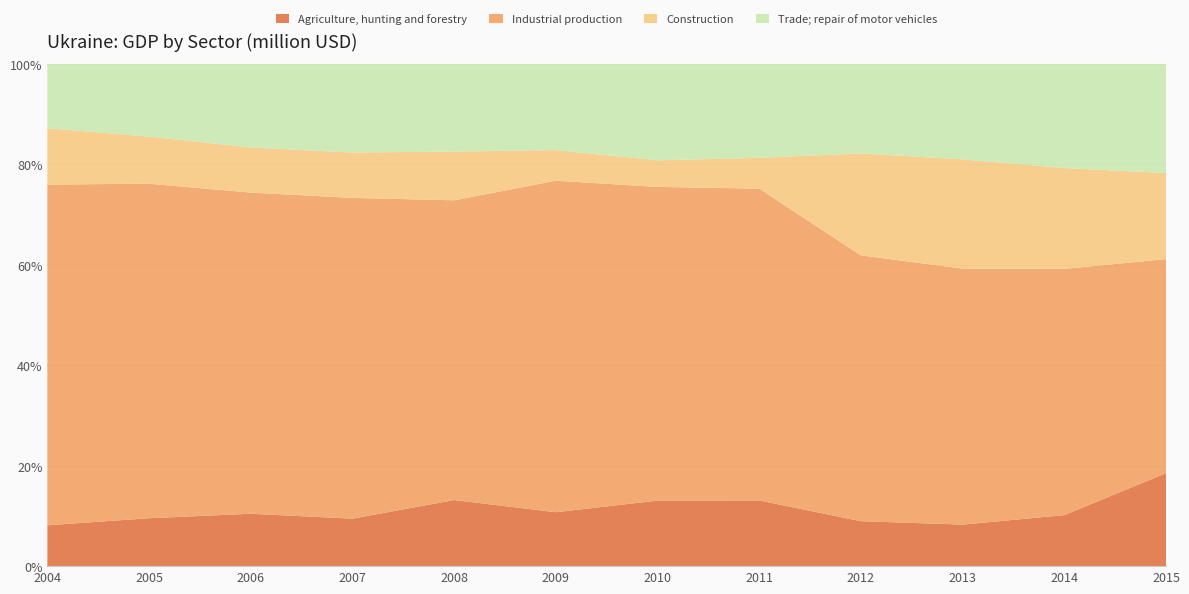

Reading left to right, transcribe all the data shown in this chart.

Agriculture, hunting and forestry: 614.7	993.2	1447.3	1885.0	2111.3	938.2	1223.1	1818.3	1605.3	1653.0	1713.7	1191.5
Industrial production: 5125.6	6936.9	8872.0	12740.9	9577.2	5765.8	5855.8	8631.3	9496.6	10186.0	8274.4	2744.9
Construction: 848.9	976.0	1247.6	1803.3	1558.6	532.5	496.6	854.1	3641.5	4344.0	3386.9	1104.1
Trade; repair of motor vehicles: 967.7	1507.7	2307.9	3520.5	2800.0	1500.0	1800.0	2600.0	3200.0	3800.0	3500.0	1400.0